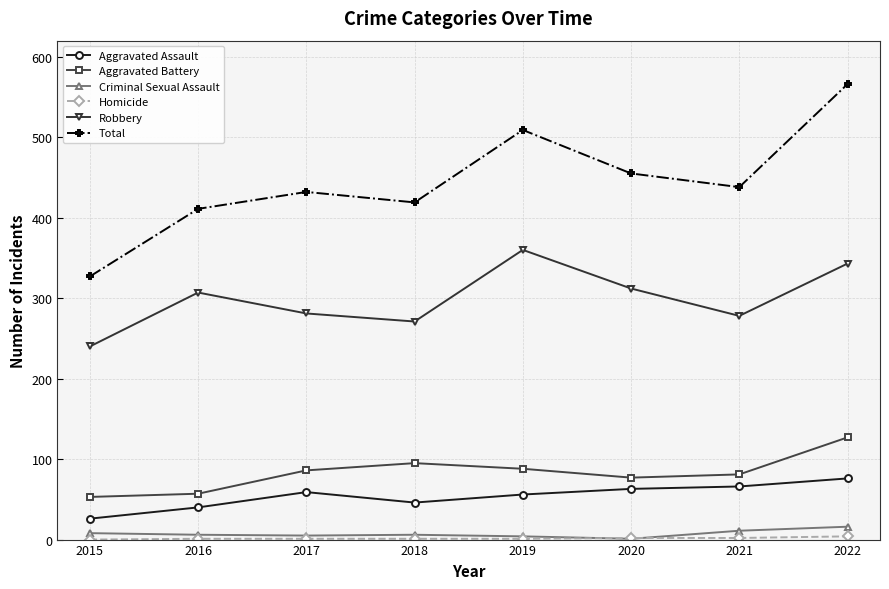

True or false: Robbery has more than 0 points higher than both neighbors.

True